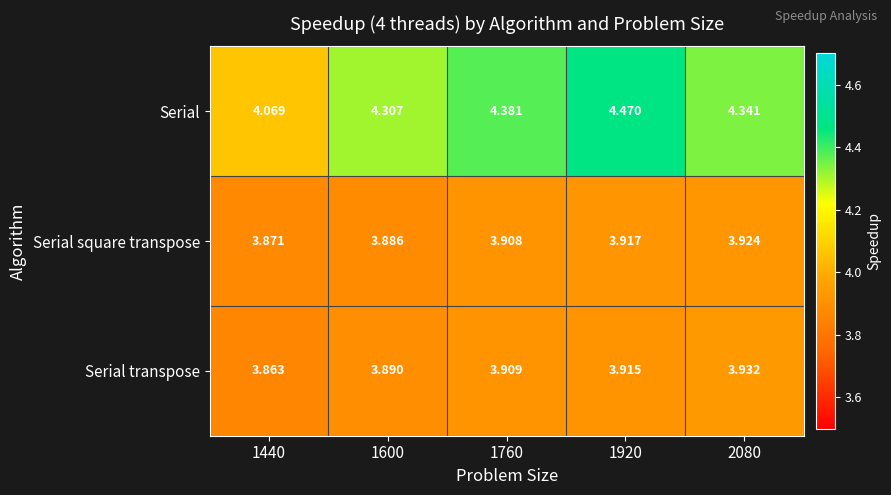

Which category has the highest value across all series?

1920